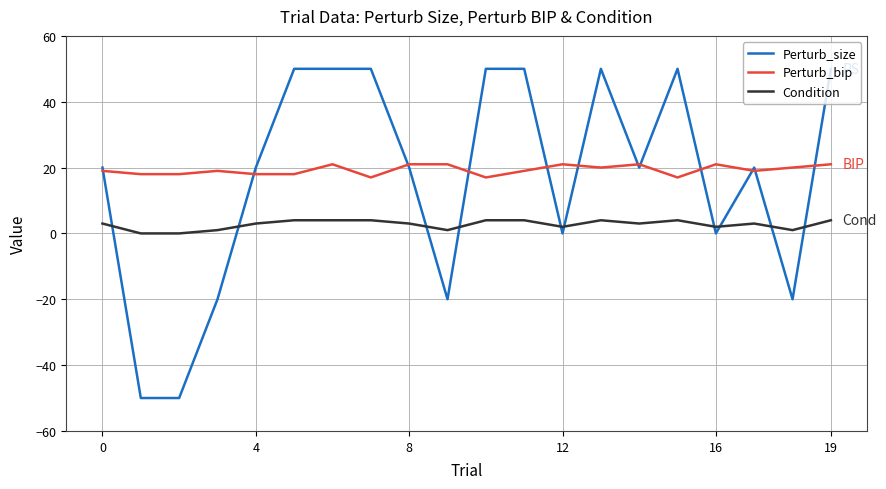

Which series has the largest total across all categories?

Perturb_bip